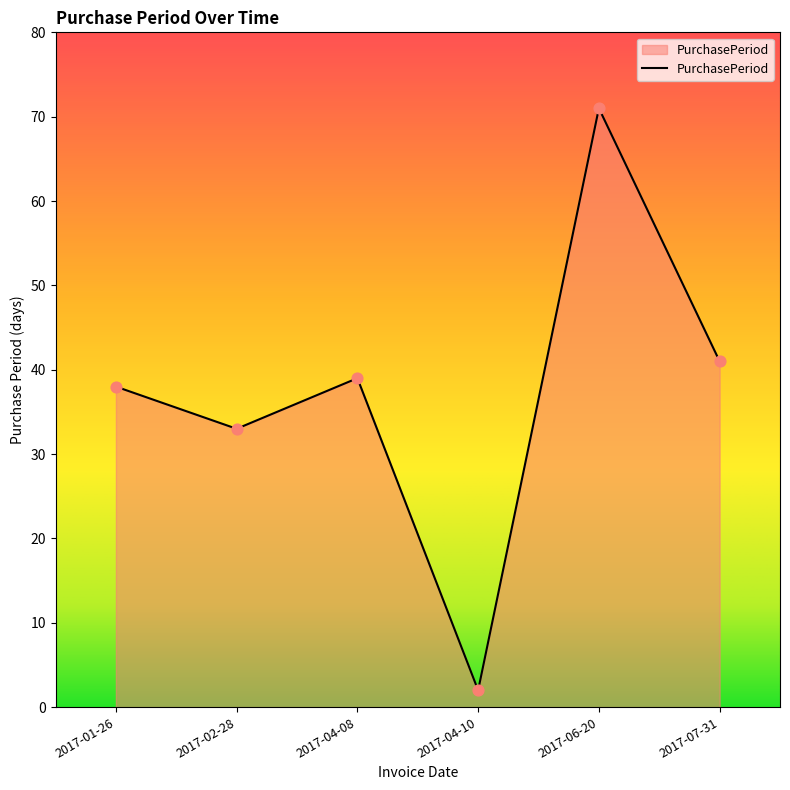

Approximately how many times larger is the value at 2017-01-26 compared to 2017-04-10?

19.0